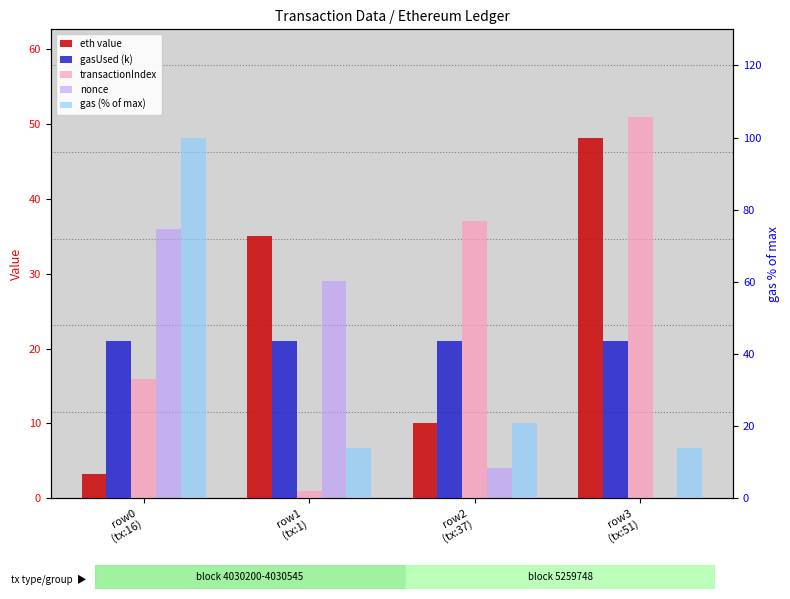

At which category does the chart reach its peak across all series?

row0
(tx:16)